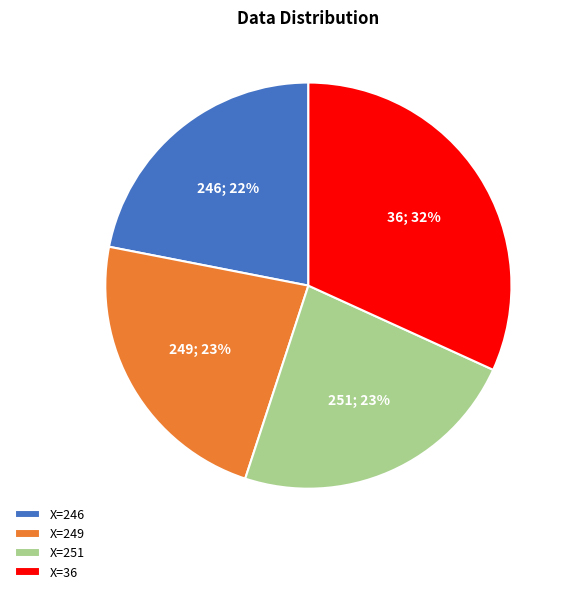

To the nearest percent, what portion does X=251 represent?

23%